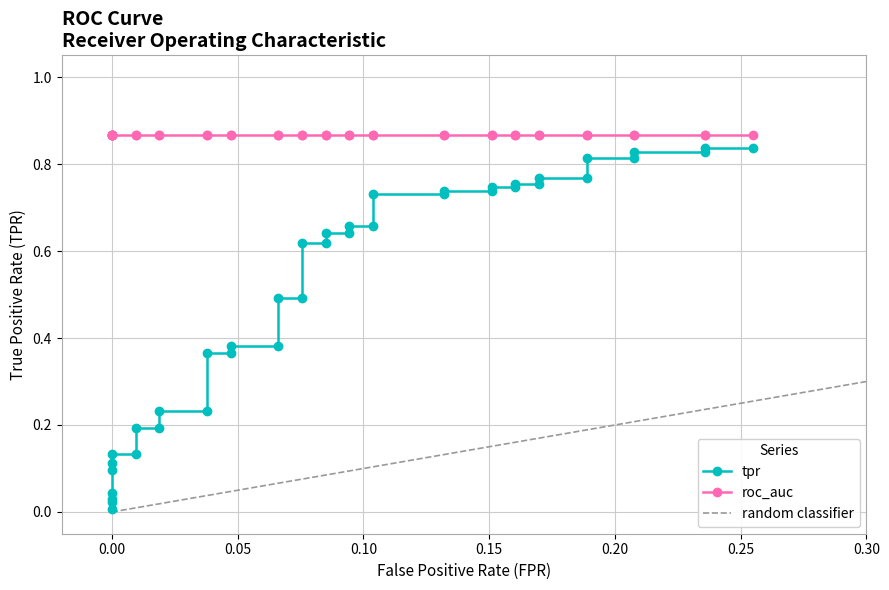

Reading left to right, extract all data points from this chart.

fpr: 0.0	0.0	0.0	0.0	0.0	0.0	0.0	0.0	0.0	0.0	0.0	0.0	0.0	0.0	0.0	0.1	0.1	0.1	0.1	0.1	0.1	0.1	0.1	0.1	0.1	0.1	0.1	0.2	0.2	0.2	0.2	0.2	0.2	0.2	0.2	0.2	0.2	0.2	0.2	0.3
tpr: 0.0	0.0	0.0	0.0	0.1	0.1	0.1	0.1	0.2	0.2	0.2	0.2	0.4	0.4	0.4	0.4	0.5	0.5	0.6	0.6	0.6	0.6	0.7	0.7	0.7	0.7	0.7	0.7	0.7	0.7	0.8	0.8	0.8	0.8	0.8	0.8	0.8	0.8	0.8	0.8
roc_auc: 0.9	0.9	0.9	0.9	0.9	0.9	0.9	0.9	0.9	0.9	0.9	0.9	0.9	0.9	0.9	0.9	0.9	0.9	0.9	0.9	0.9	0.9	0.9	0.9	0.9	0.9	0.9	0.9	0.9	0.9	0.9	0.9	0.9	0.9	0.9	0.9	0.9	0.9	0.9	0.9